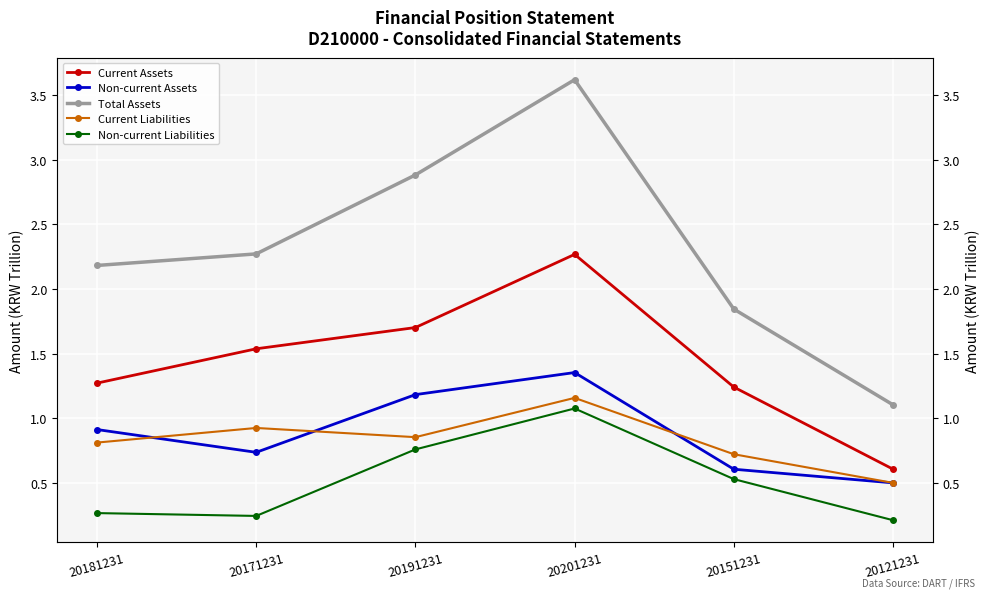

True or false: Total Assets and Current Assets intersect in this chart.

False